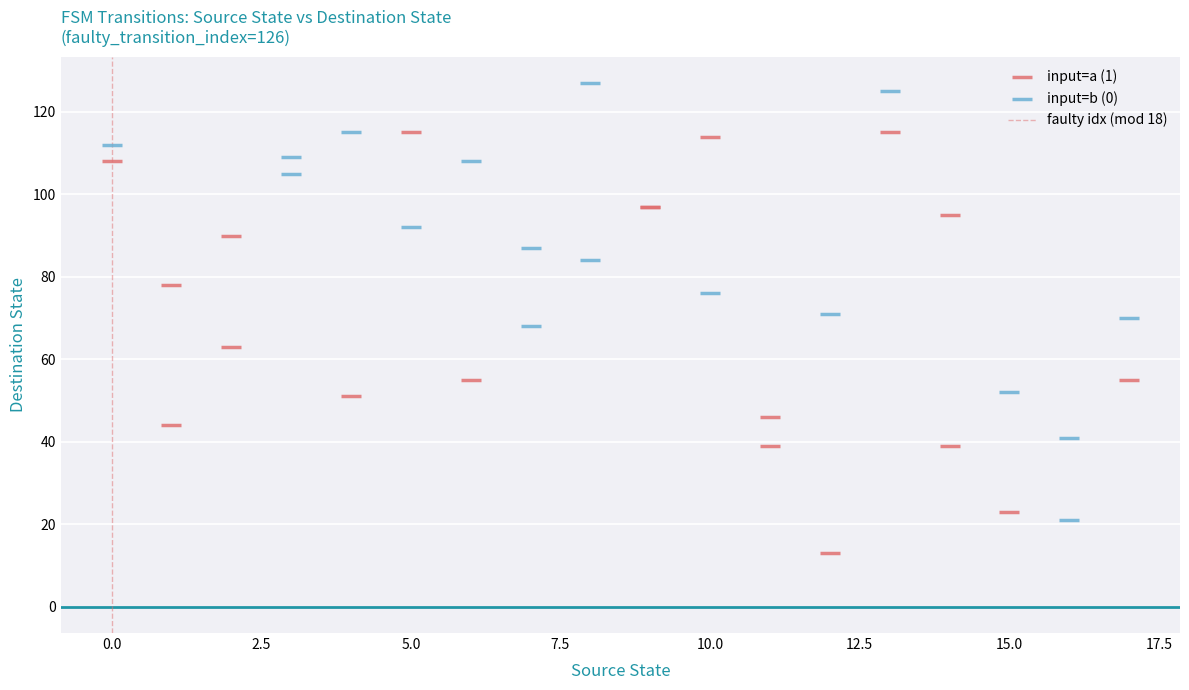

Which series has the largest Y range (max minus min)?

input=b (0)